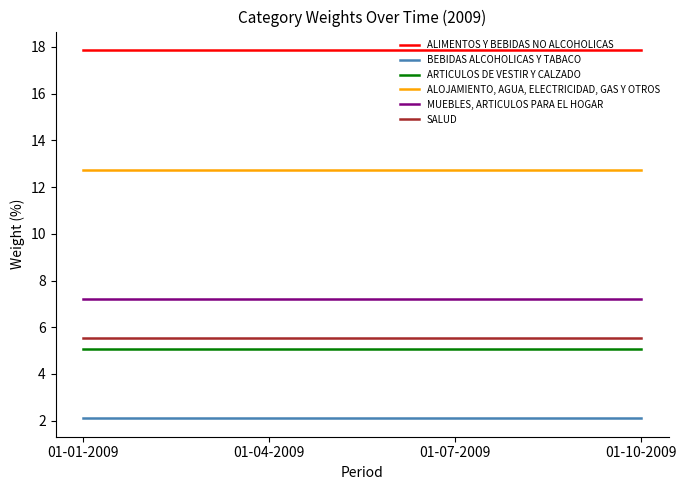

What are all the series names shown in the legend?

ALIMENTOS Y BEBIDAS NO ALCOHOLICAS, BEBIDAS ALCOHOLICAS Y TABACO, ARTICULOS DE VESTIR Y CALZADO, ALOJAMIENTO, AGUA, ELECTRICIDAD, GAS Y OTROS, MUEBLES, ARTICULOS PARA EL HOGAR, SALUD